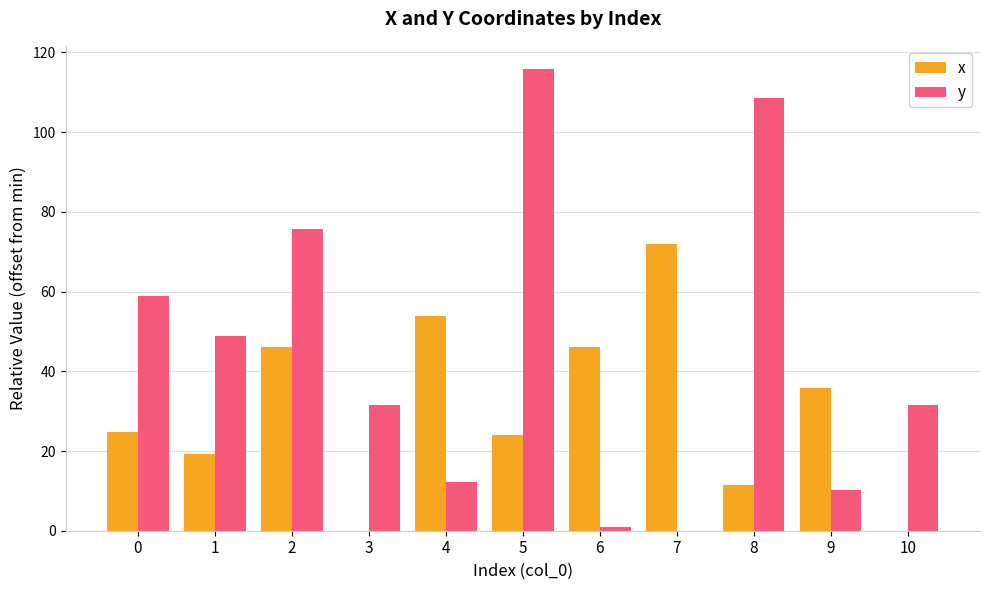

Count the number of categories in the chart.

11